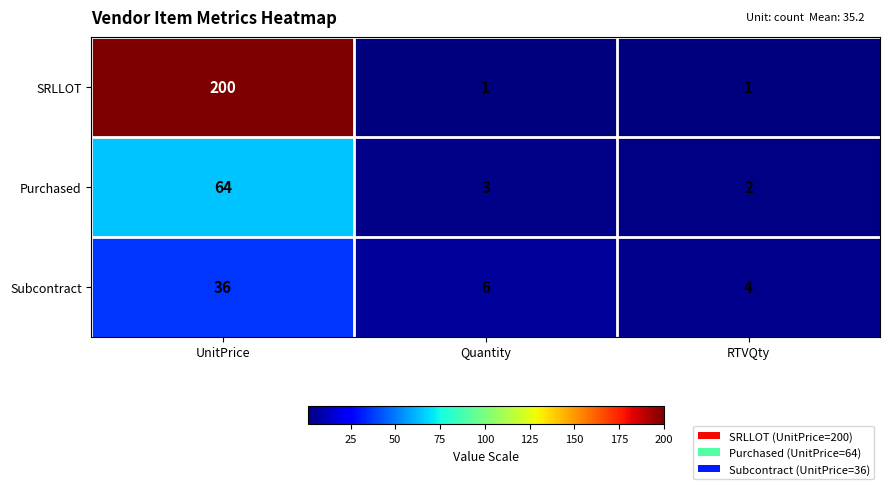

Rank the series by their maximum value, from lowest to highest.

Subcontract, Purchased, SRLLOT